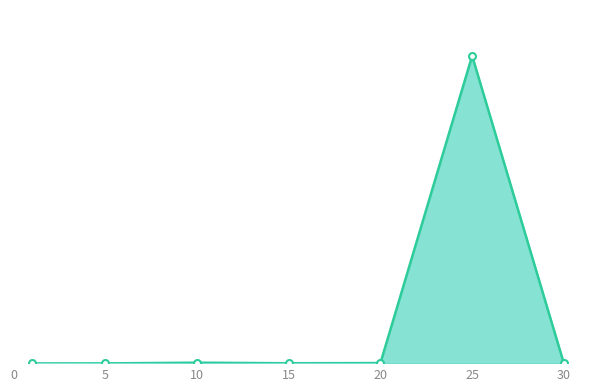

Does the chart have visible grid lines?

No